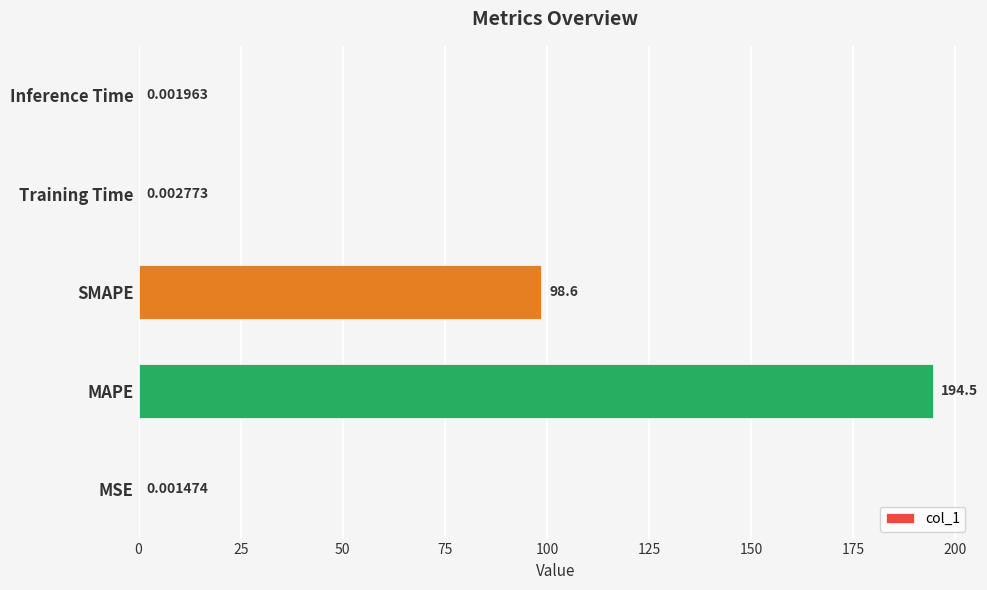

What is the change in value from MAPE to SMAPE?

-95.9